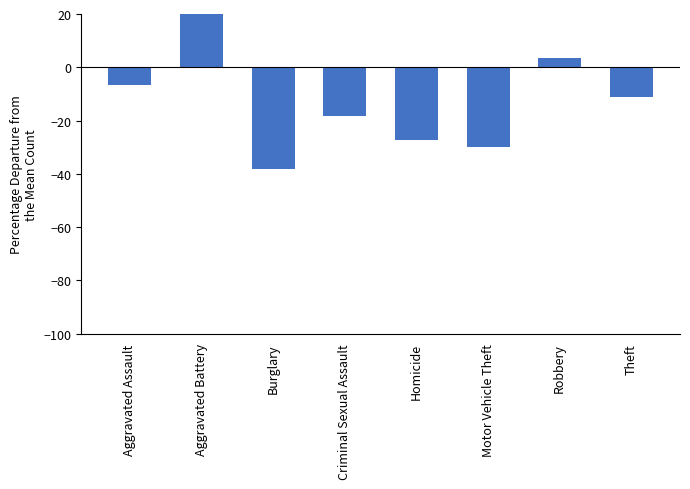

What is the difference between the second highest and second lowest values?

33.4